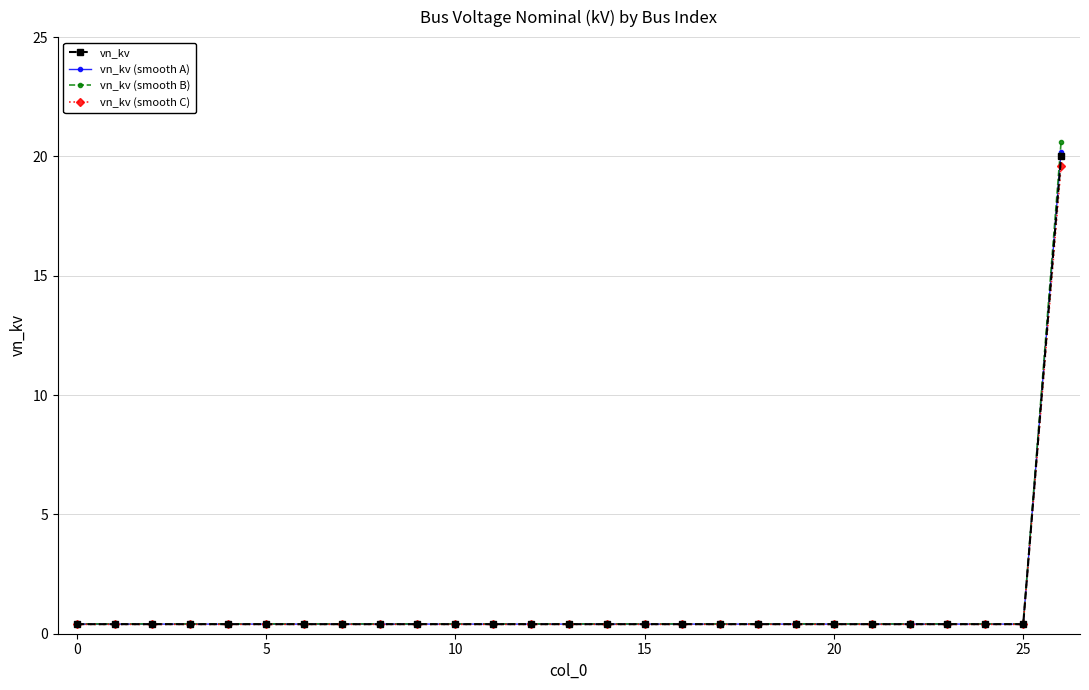

What is the maximum value shown in the chart?

20.6